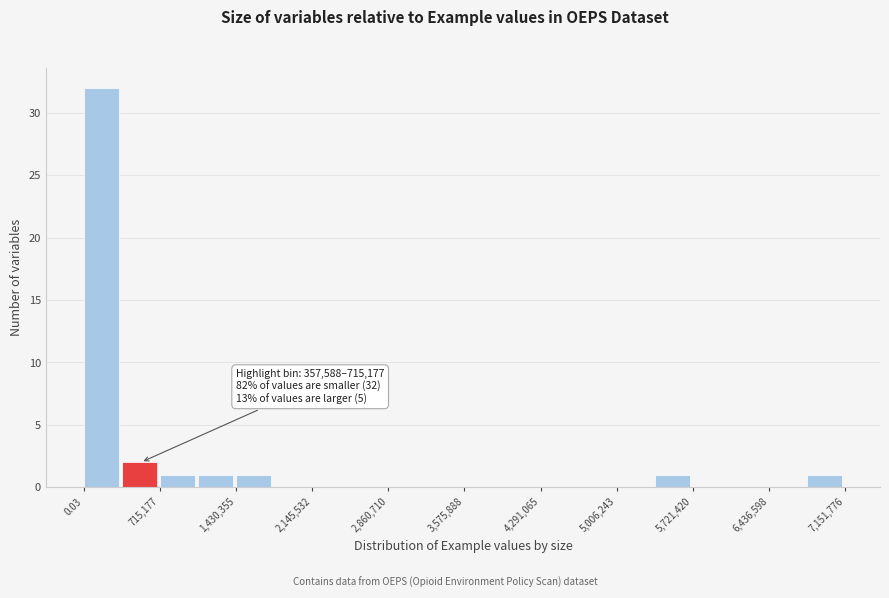

Around what value on the x-axis is the tallest bar? Give the approximate position of its centre, as read against the axis.

200000